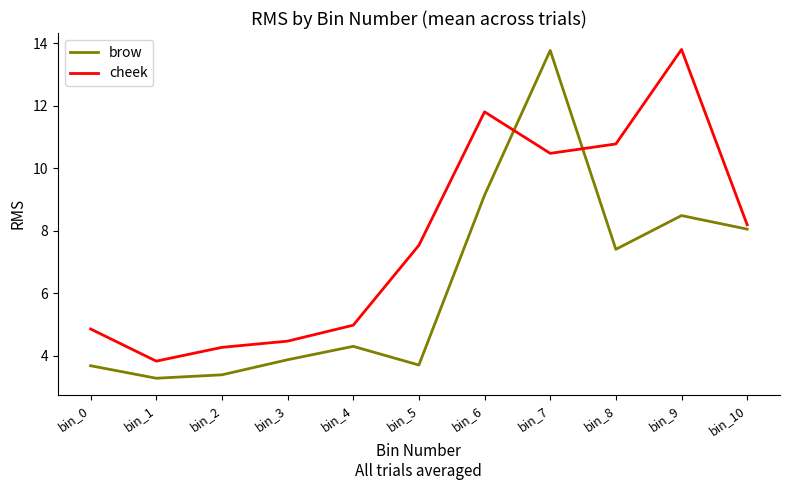

The value of brow at bin_10 is 8.1. True or false?

True